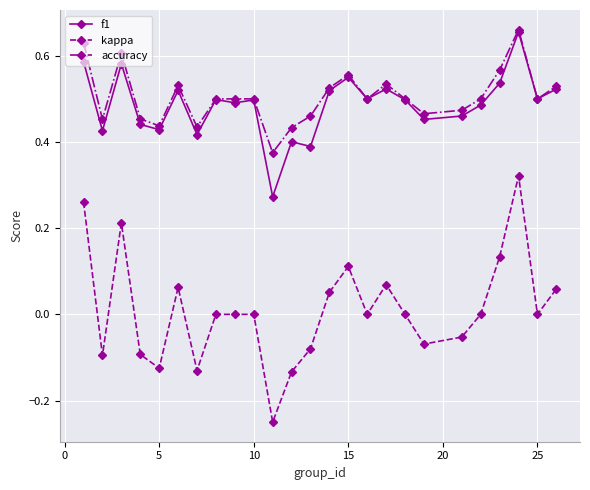

Which series has the widest spread of values?

kappa